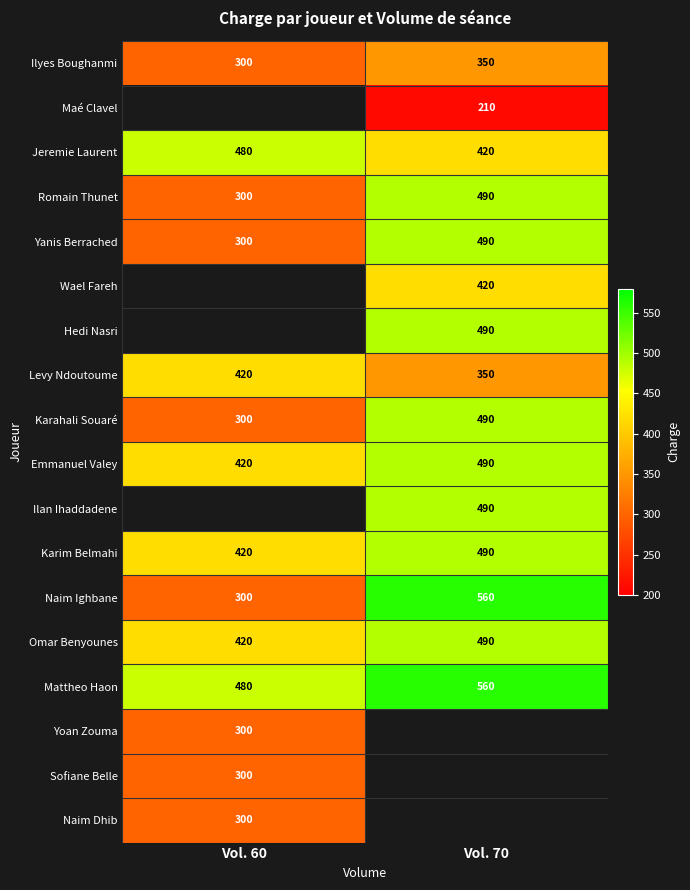

How many series are shown in this chart?

18